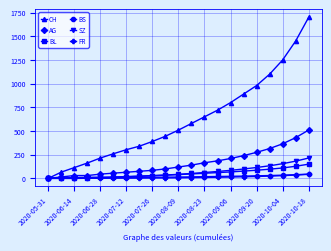

Which series has the largest range (max minus min)?

CH